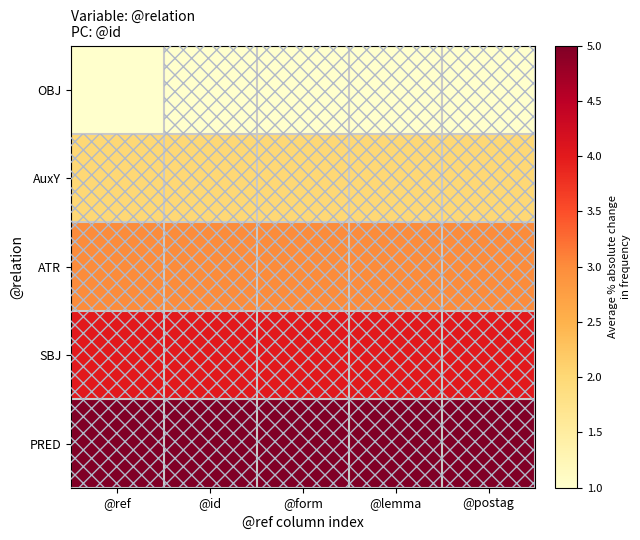

Count the number of data series in this chart.

5